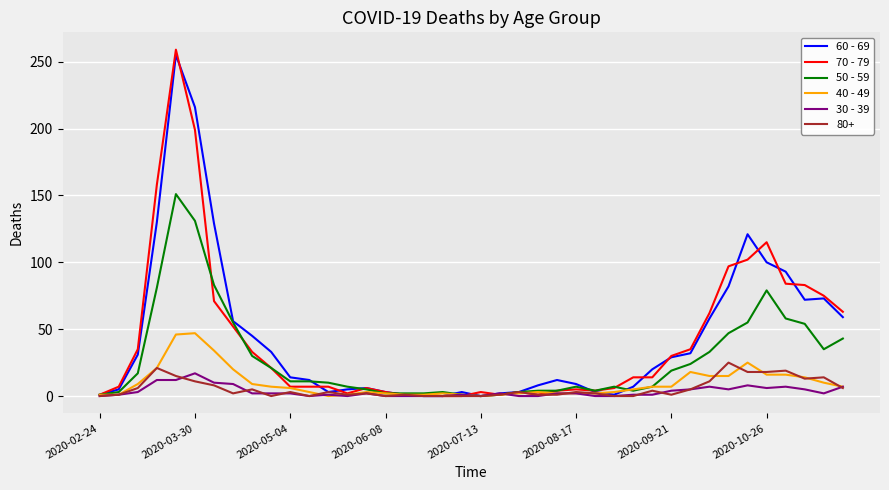

What is the maximum value shown in the chart?

259